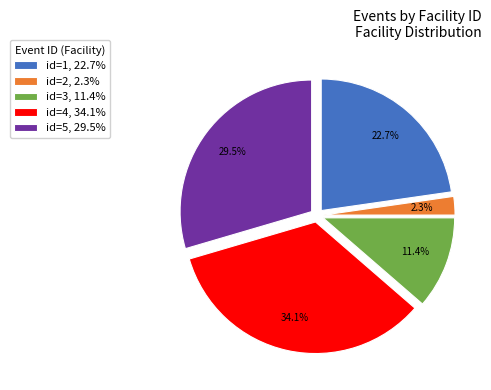

To the nearest percent, what is the average slice percentage?

20%